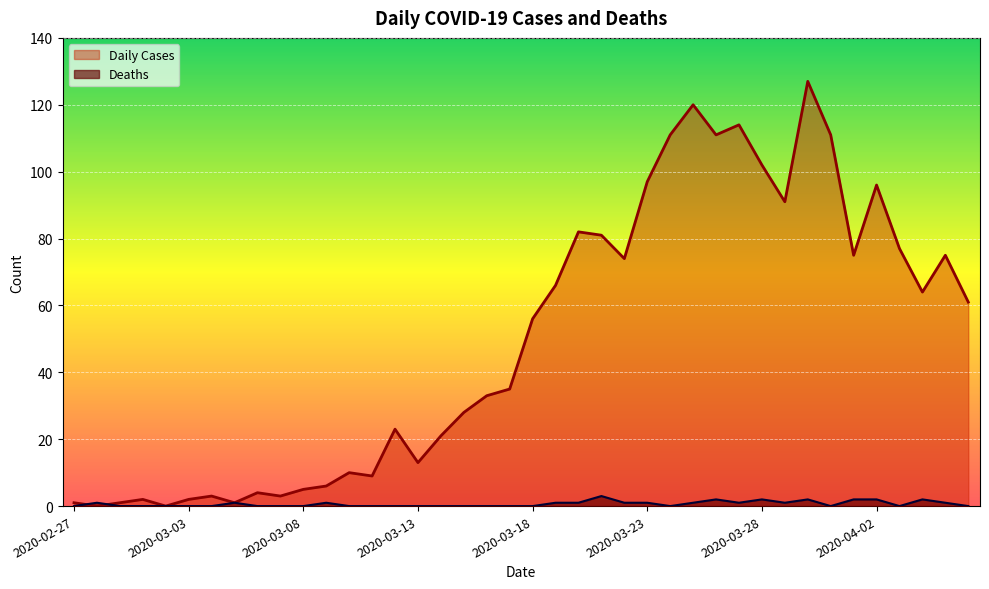

Is it true that Daily Cases equals 120 at 2020-03-25?

True